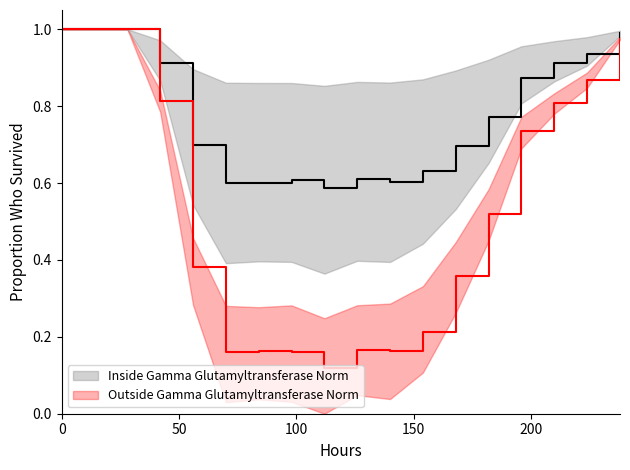

True or false: Outside Gamma Glutamyltransferase Norm and Inside Gamma Glutamyltransferase Norm intersect in this chart.

False